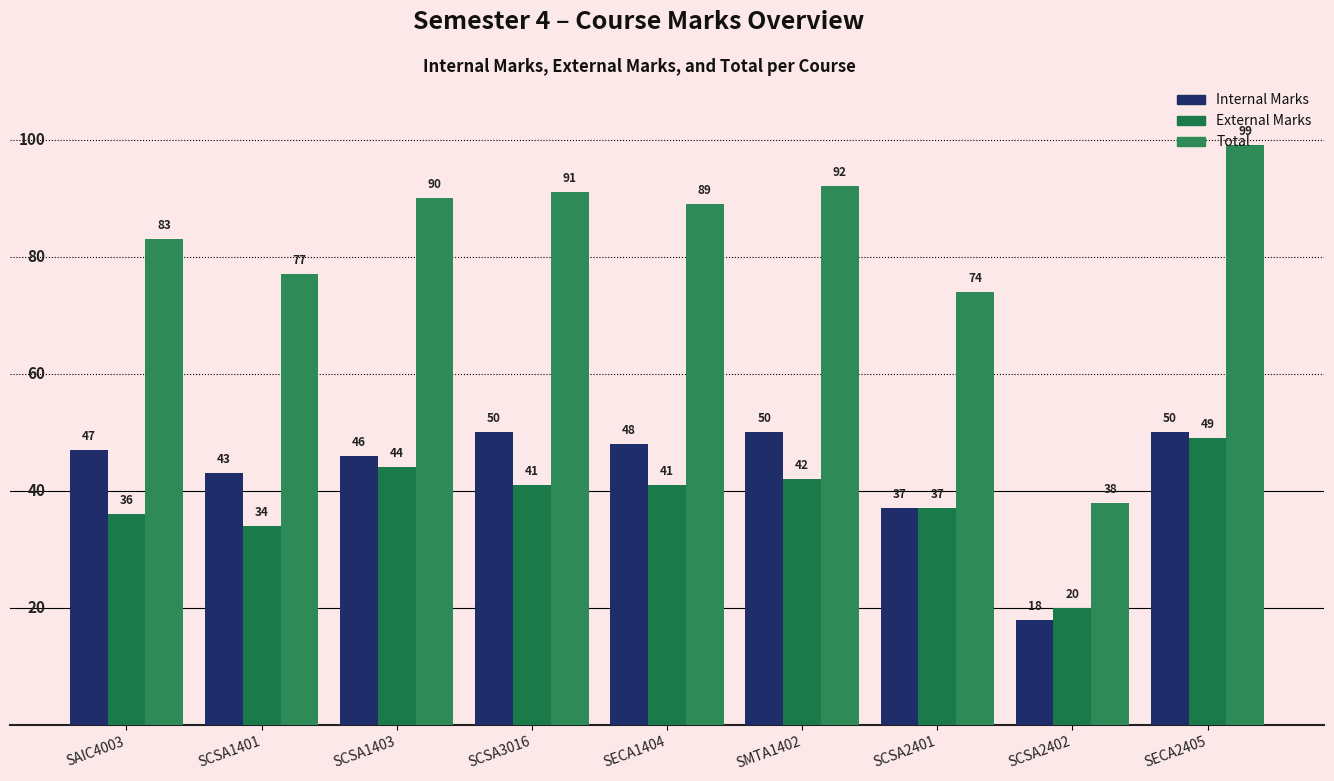

Between SECA2405 and SCSA3016, which is larger?

SECA2405